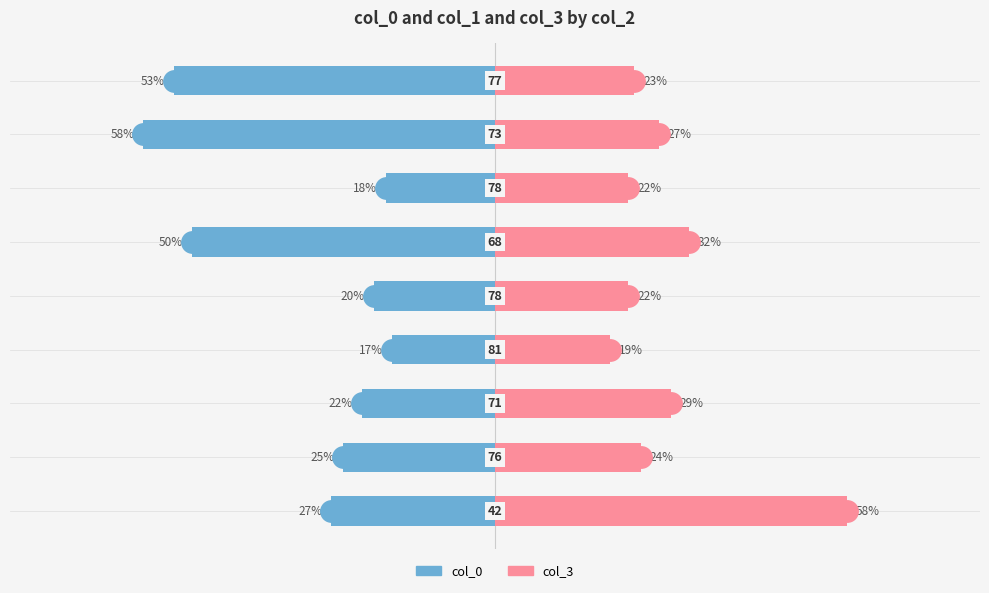

How many data points does each series have?

9